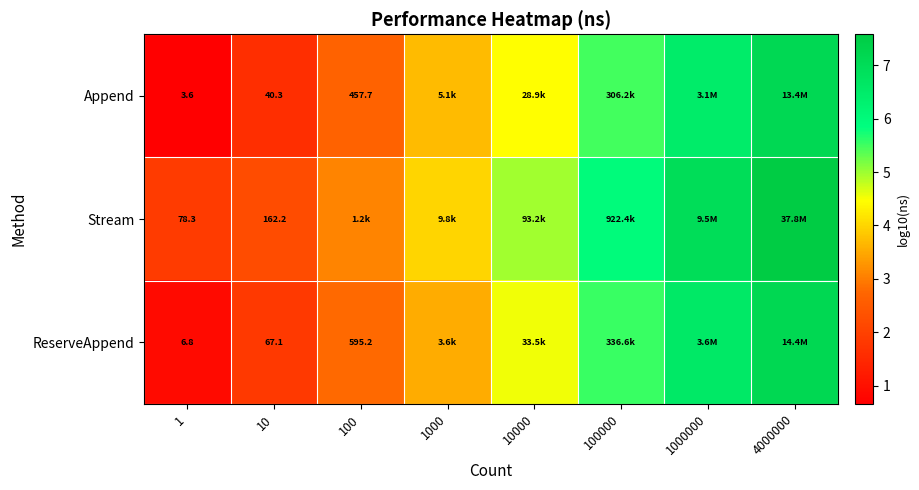

What is the difference between the maximum and minimum values in the Append series?

6.5